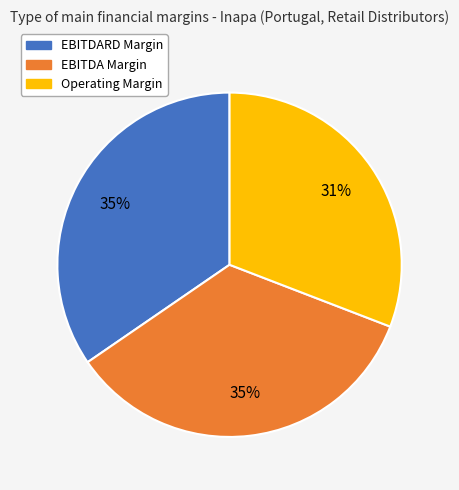

Count the number of slices in the pie.

3